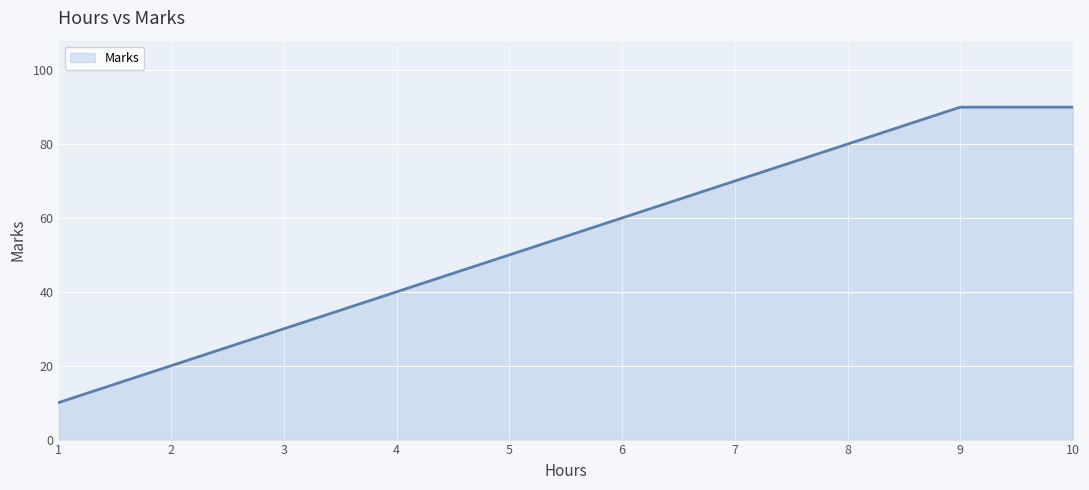

What is the change in value from 4 to 6?

+20